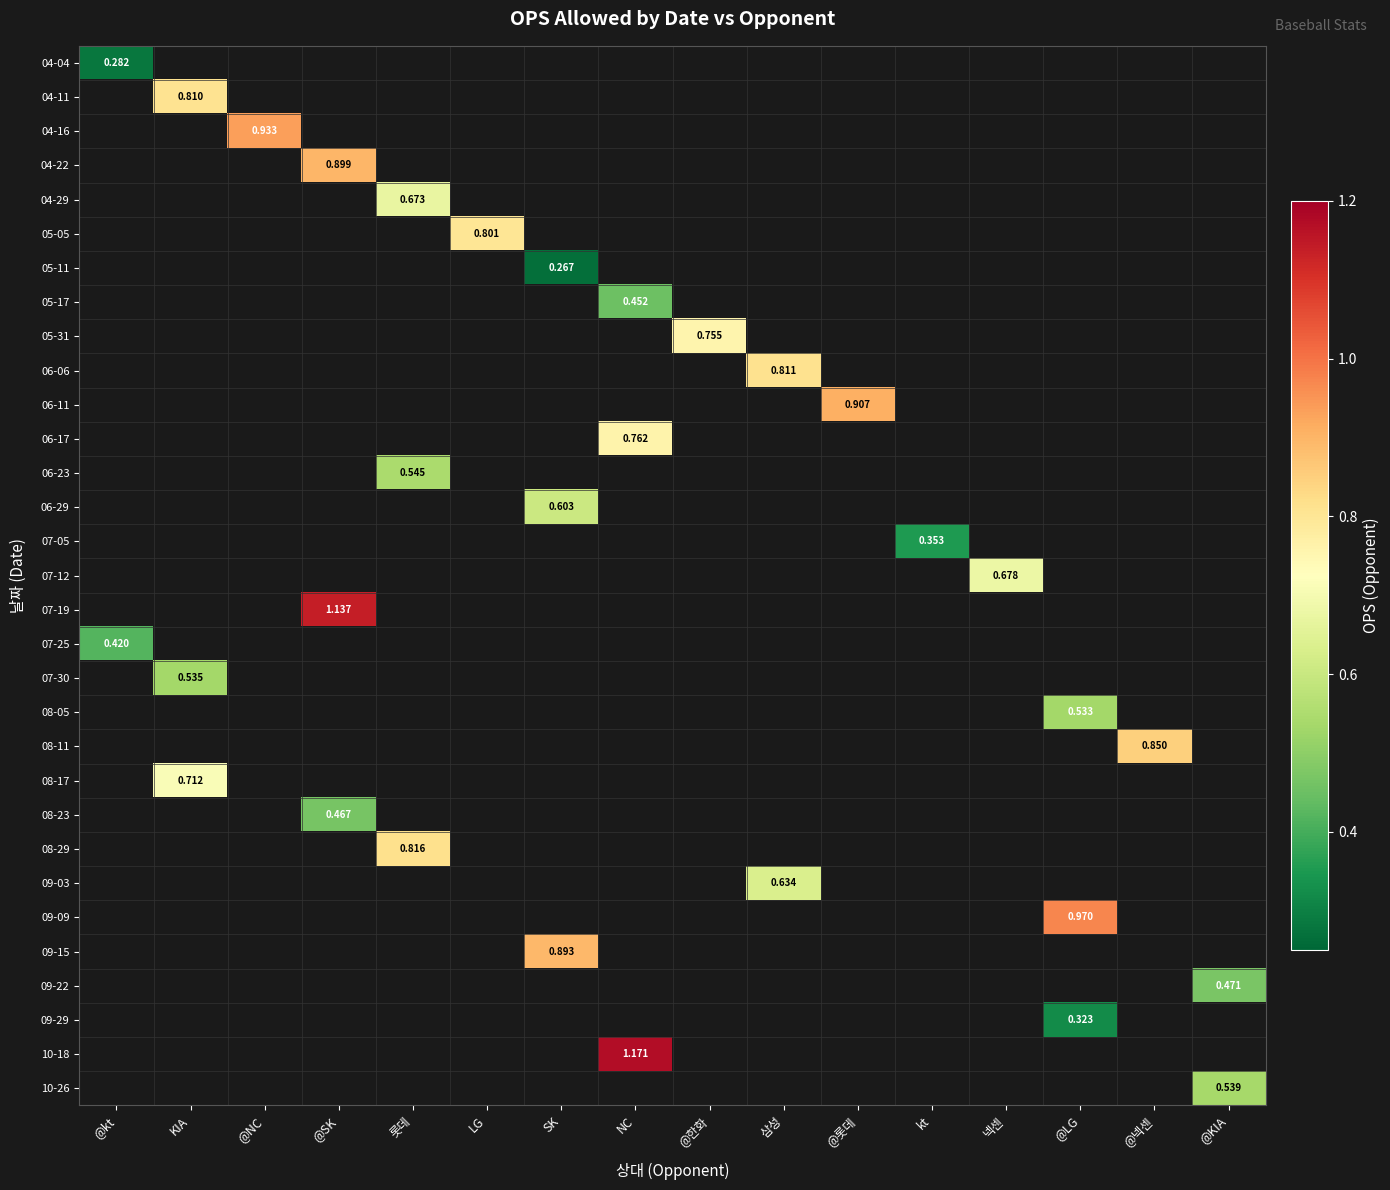

Between @한화 and @SK, which is larger?

@SK